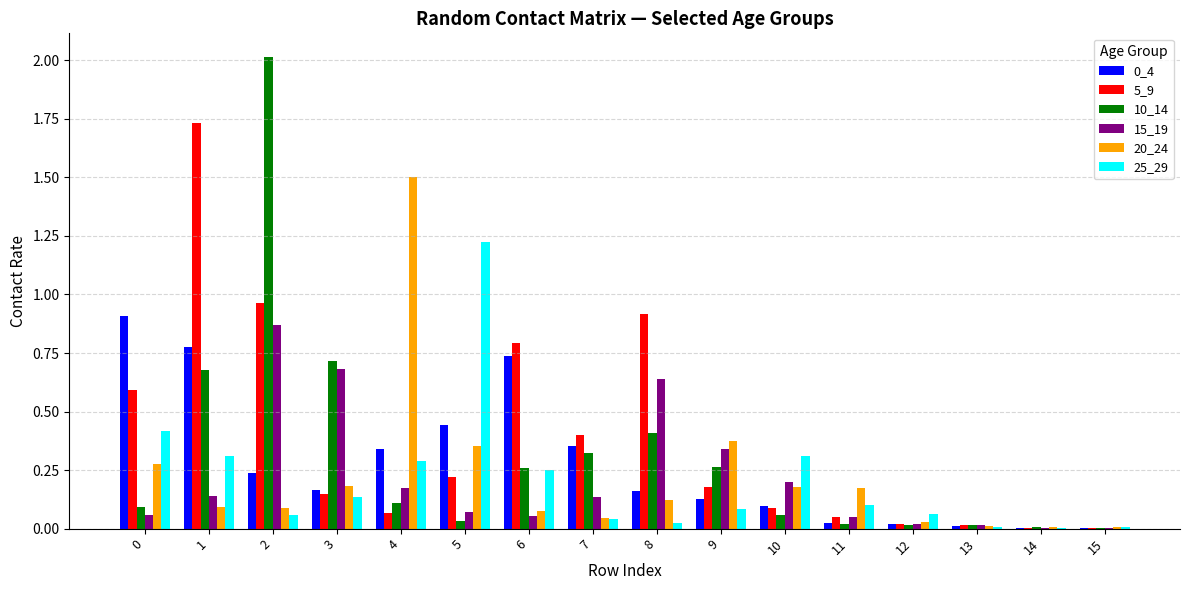

Is the value of 15_19 at 12 greater than the value of 20_24 at 5?

No